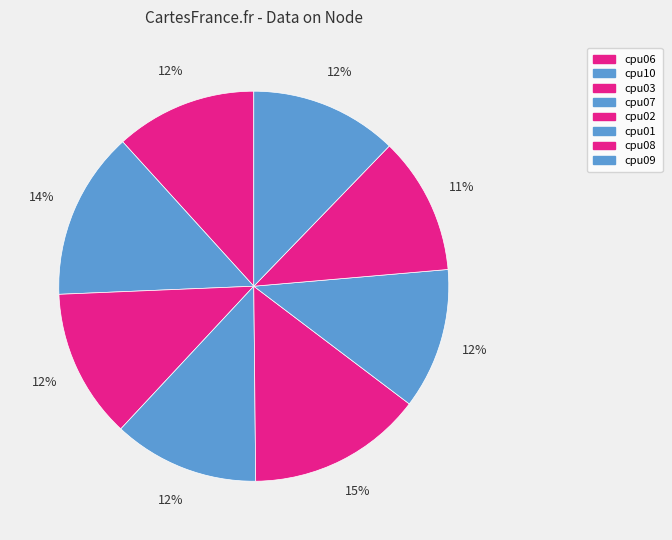

How many slices are in this pie chart?

8